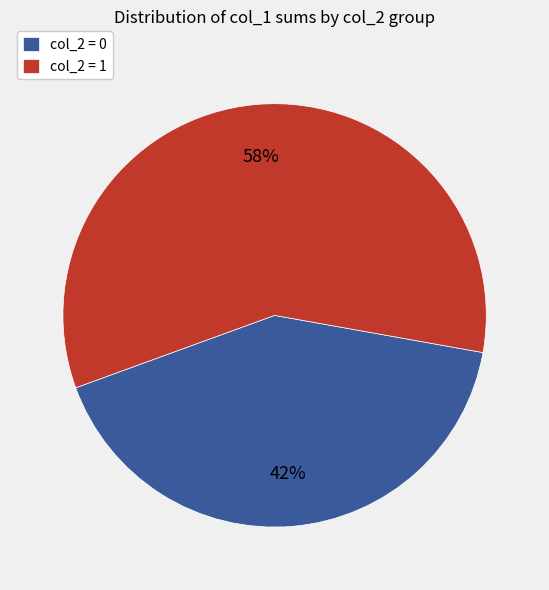

Approximately how many times larger is the value at col_2 = 0 compared to col_2 = 1?

0.7